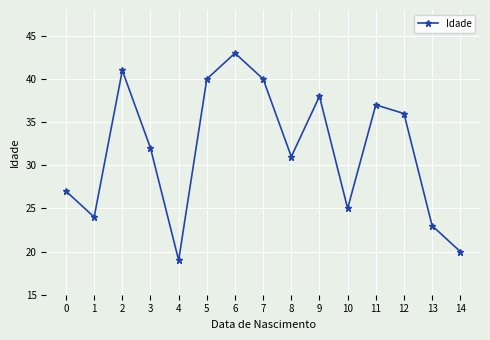

At which label does the data first exceed 32?

2